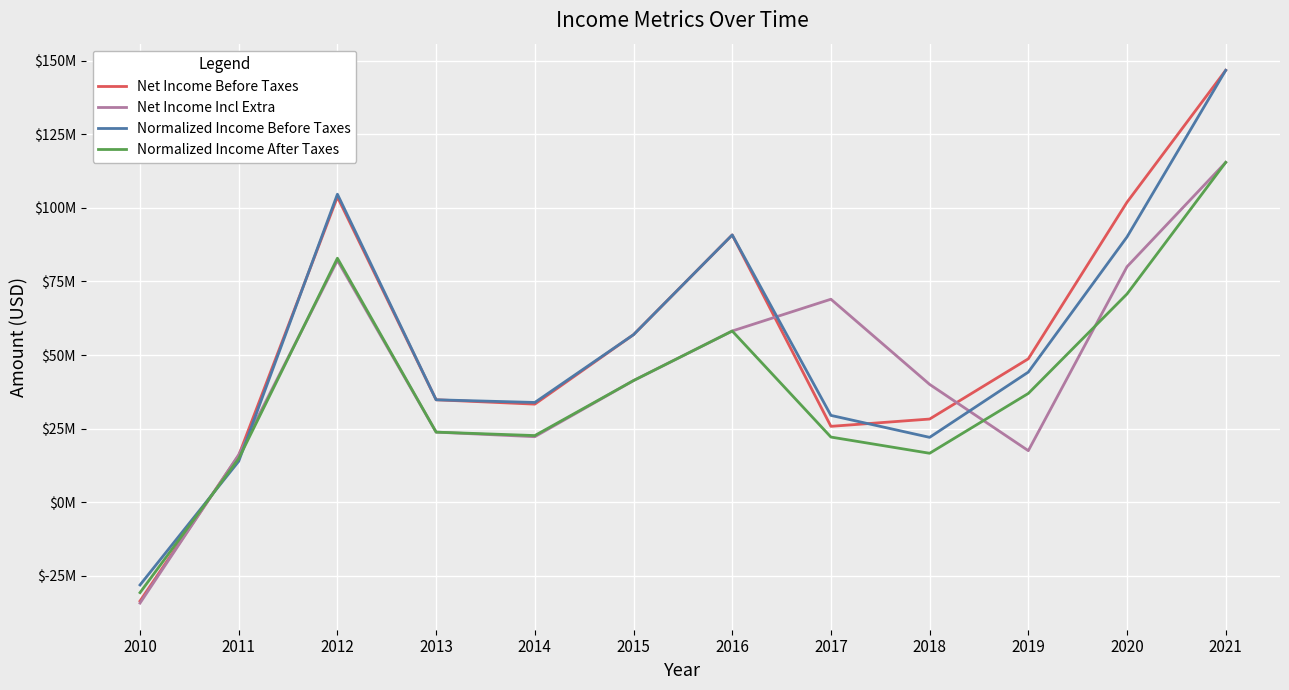

The value of Normalized Income Before Taxes at 2021 is 146689000. True or false?

True